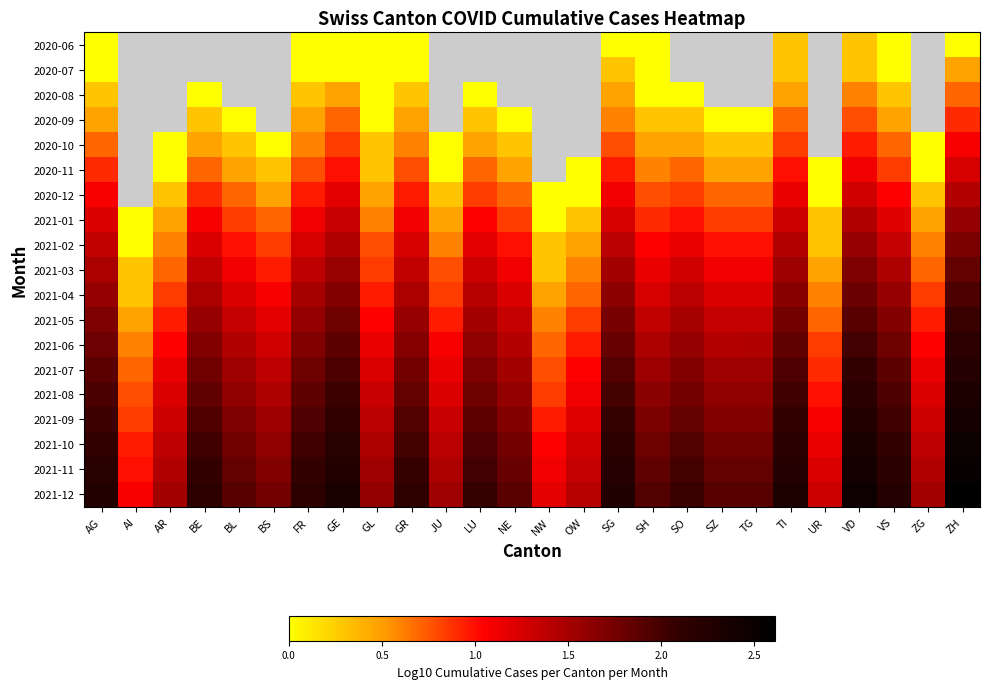

What is the difference between the maximum and minimum values in the 2021-02 series?

1.7